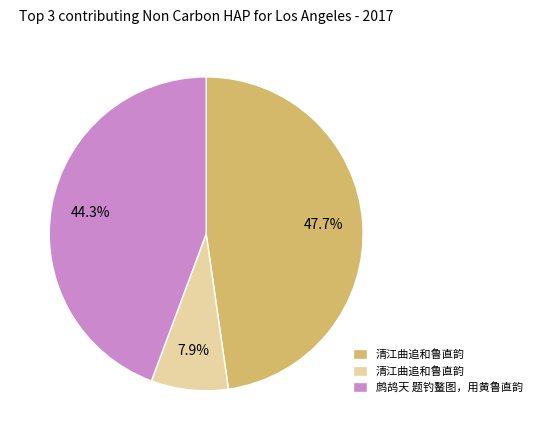

How many segments does this pie chart have?

3